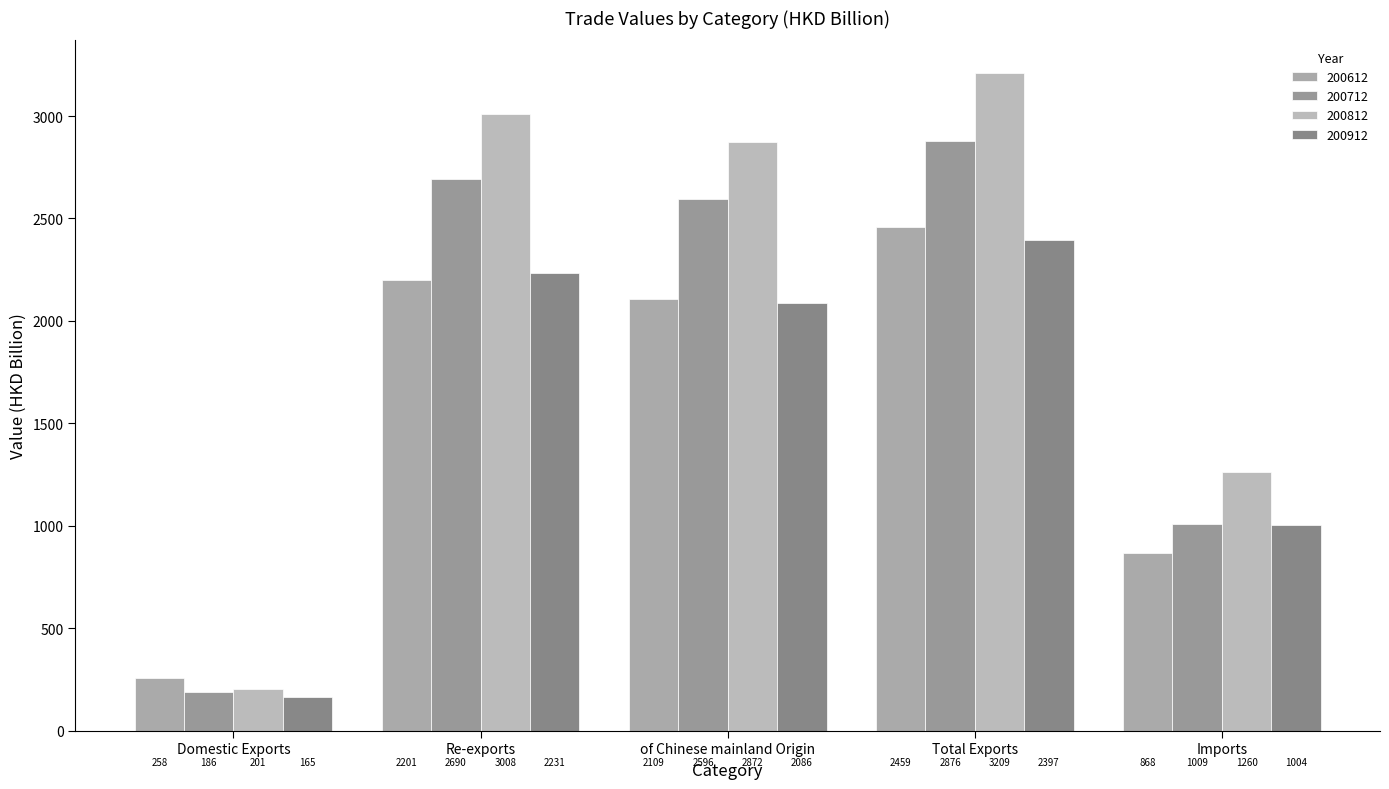

Is the value of 200712 at Re-exports greater than the value of 200912 at Domestic Exports?

Yes